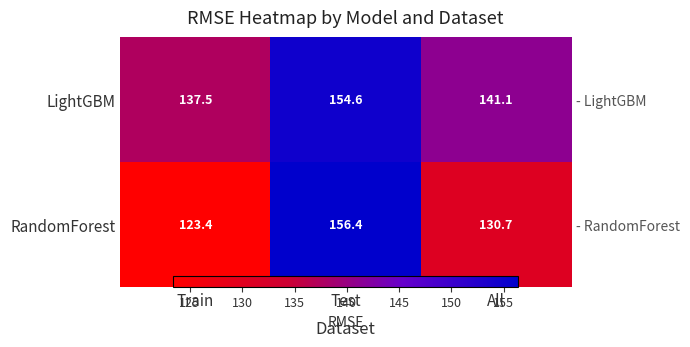

Where does the RandomForest series first go above 130?

Test